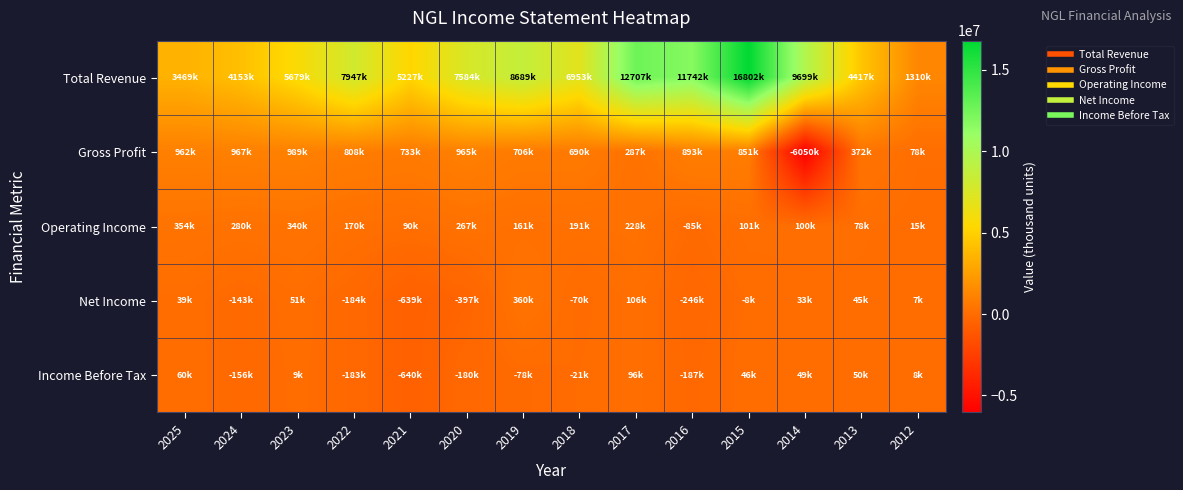

Which series has the largest total across all categories?

Total Revenue